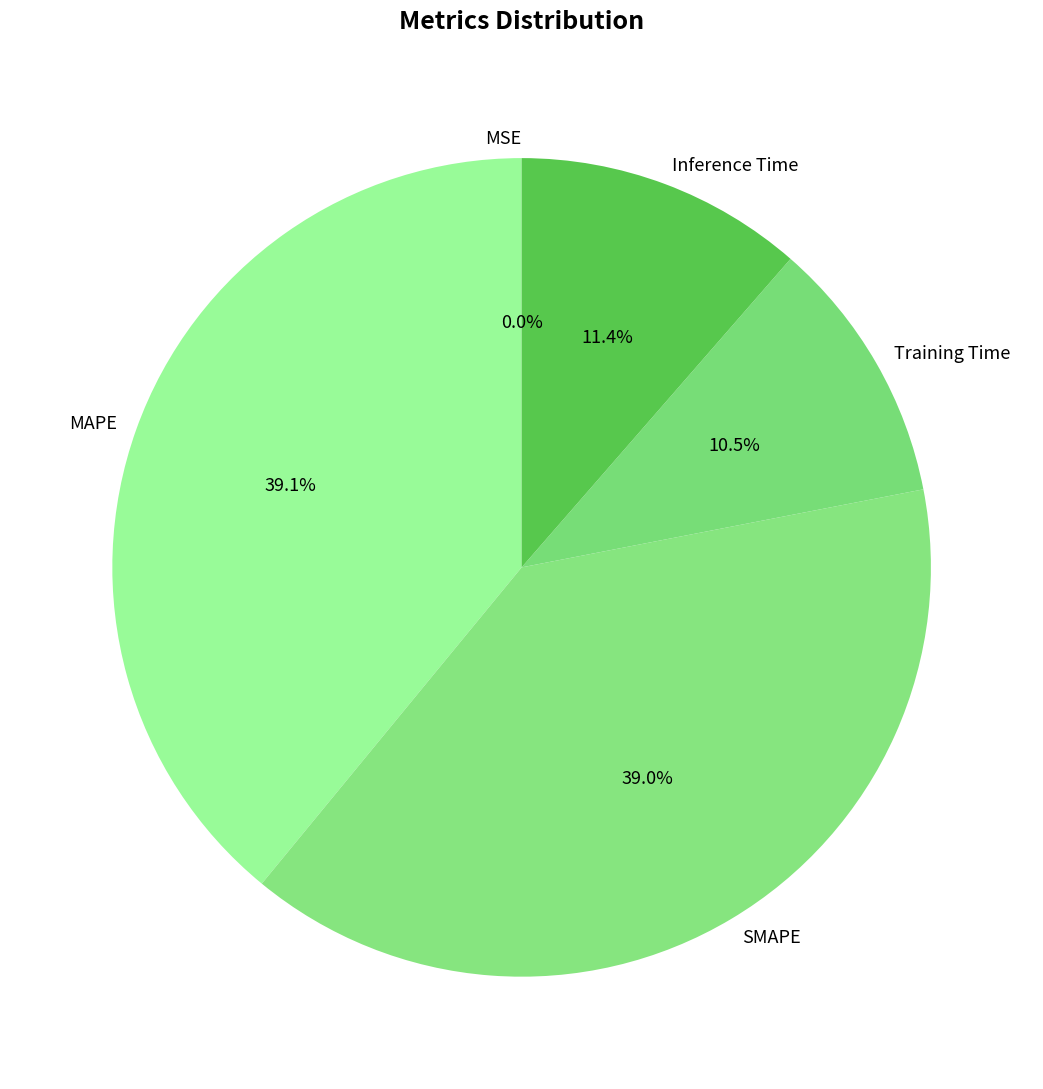

Combined, do MAPE and Inference Time account for over 50%?

Yes